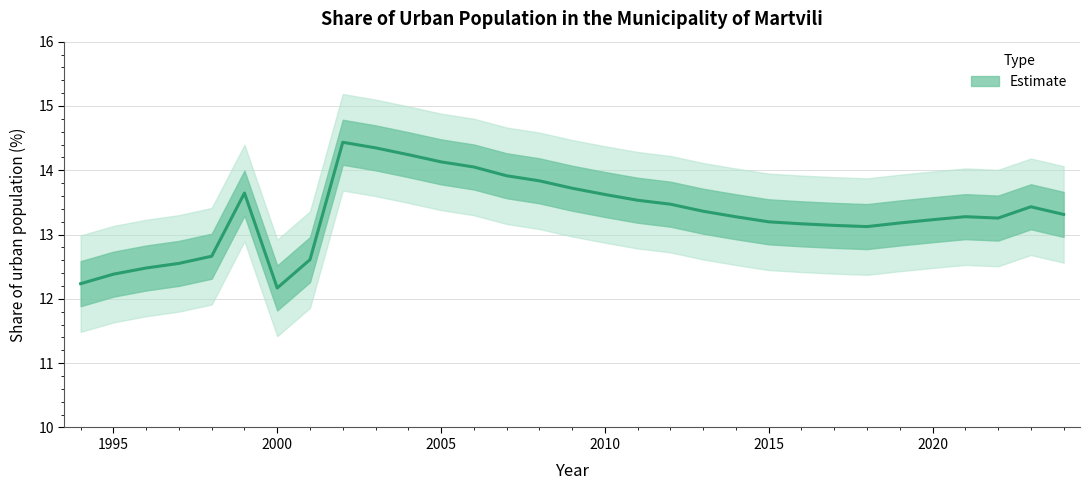

How many data points are above 13?

24